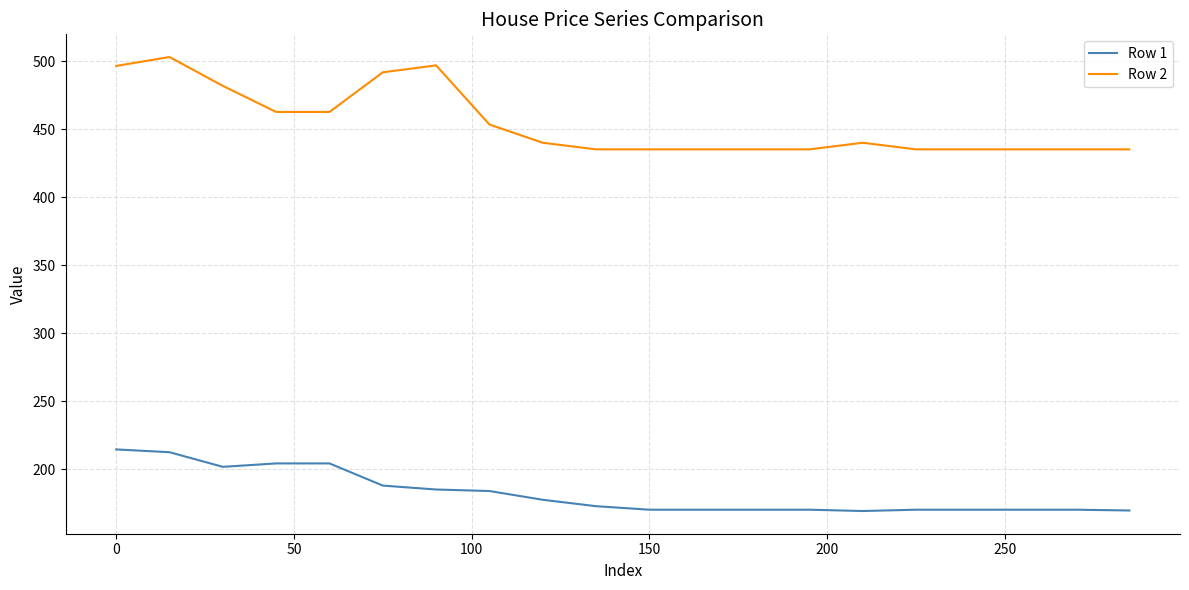

Does the chart have visible grid lines?

Yes